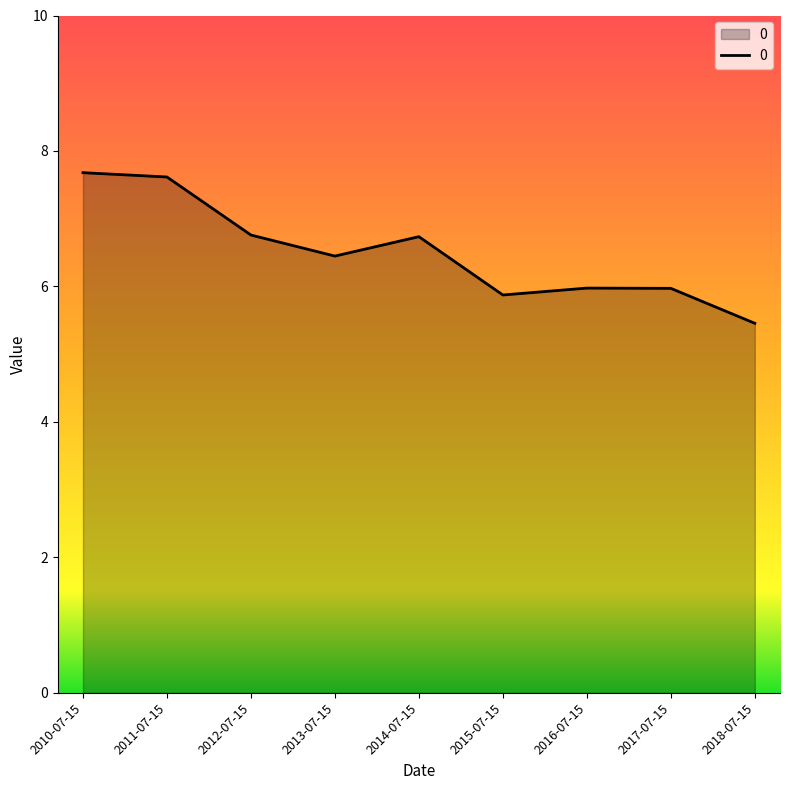

What is the difference between the maximum and minimum values?

2.2